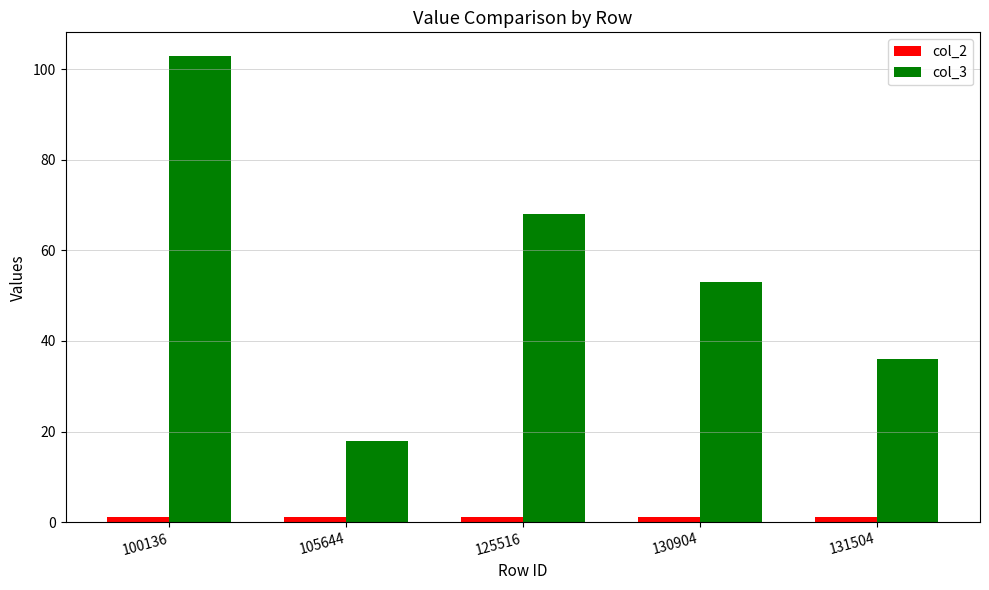

Does the chart contain stacked bars?

No